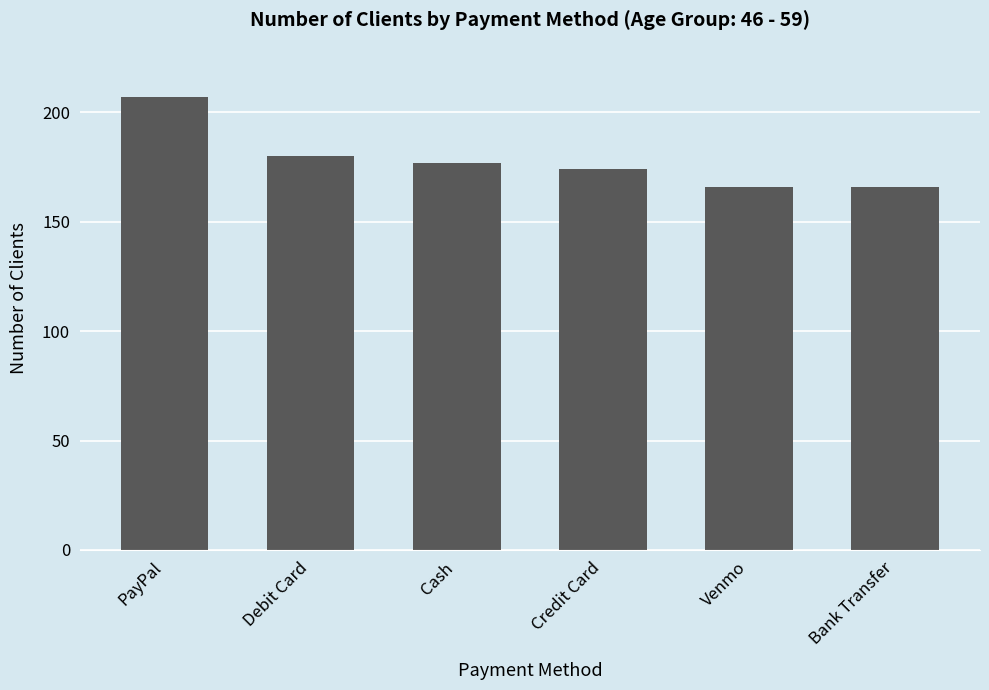

Read the value at Debit Card, to the nearest 5.

180